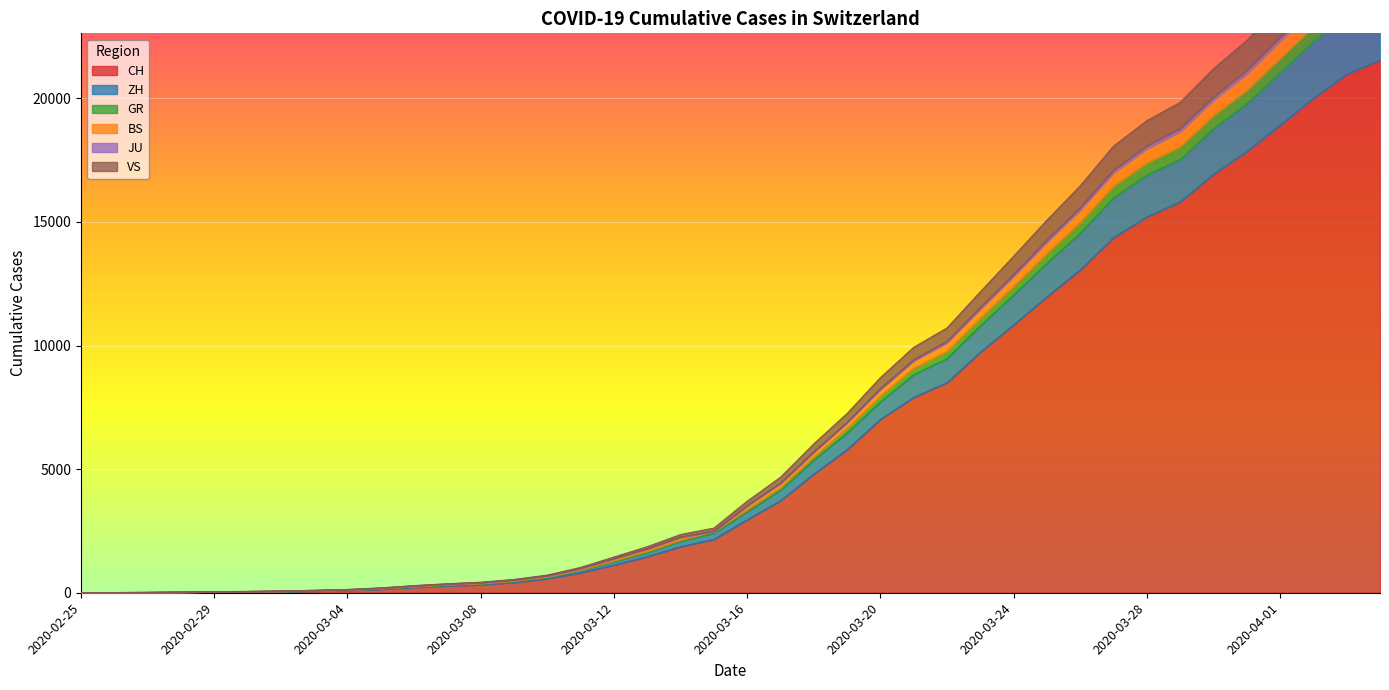

How many lines are shown in the chart?

6